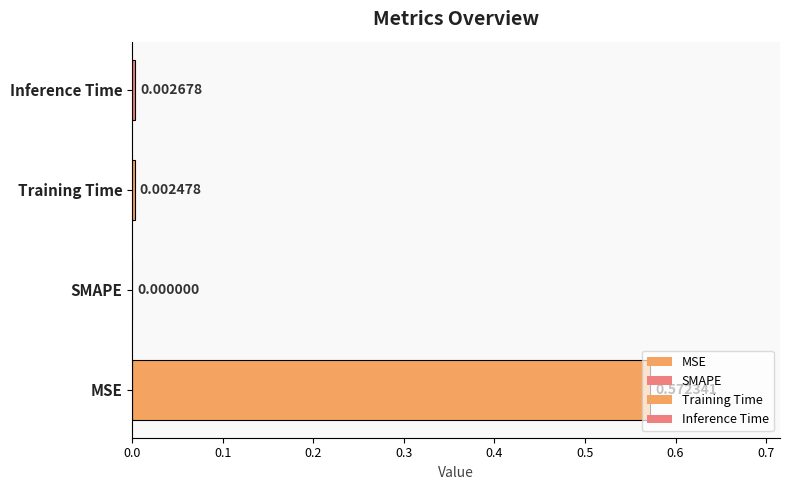

Between Inference Time and Training Time, which is larger?

Inference Time